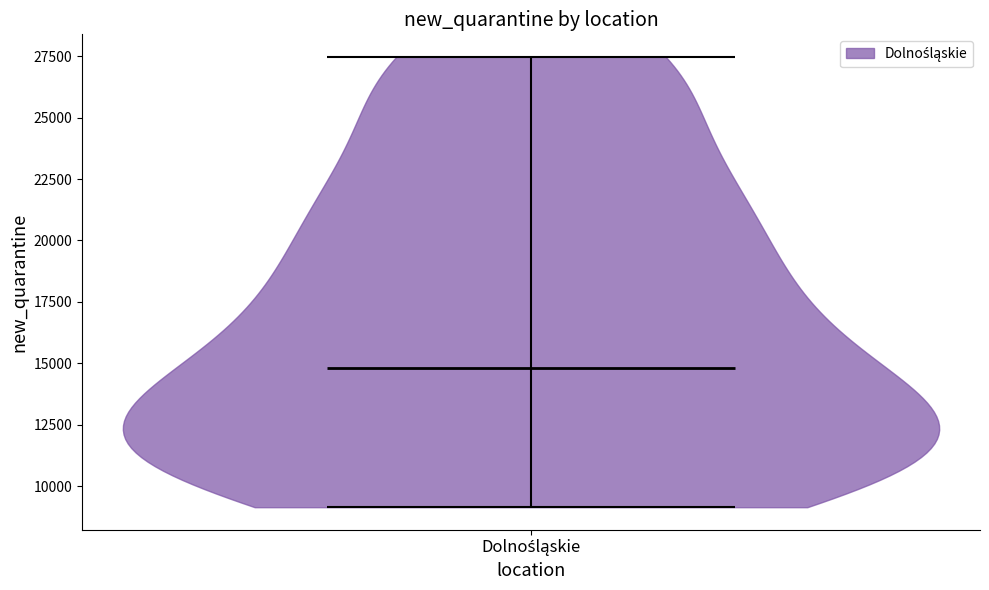

What is the highest point the violin for Dolnośląskie reaches on the y-axis? The values are not printed on the chart, so give them approximately, as read against the axis.

27500